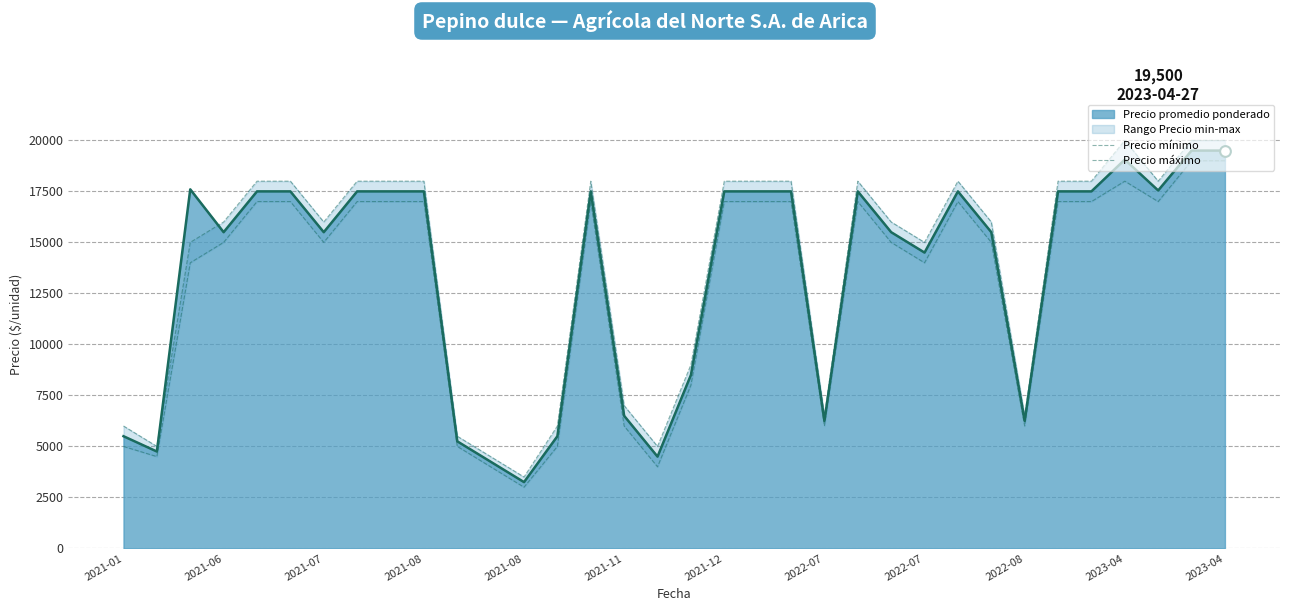

Which series has the largest total across all categories?

Precio máximo